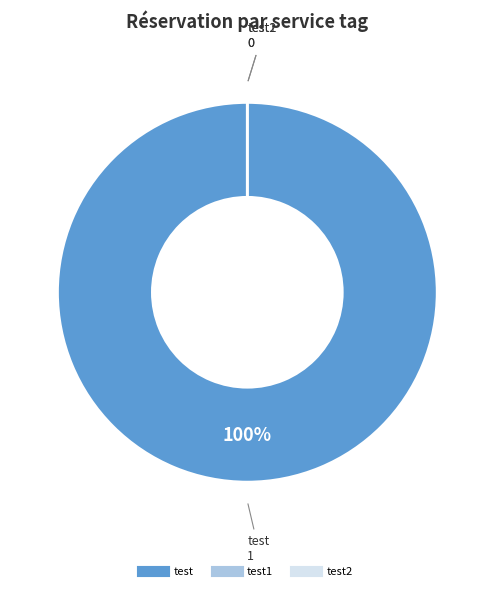

True or false: test1 accounts for 1% of the total.

False